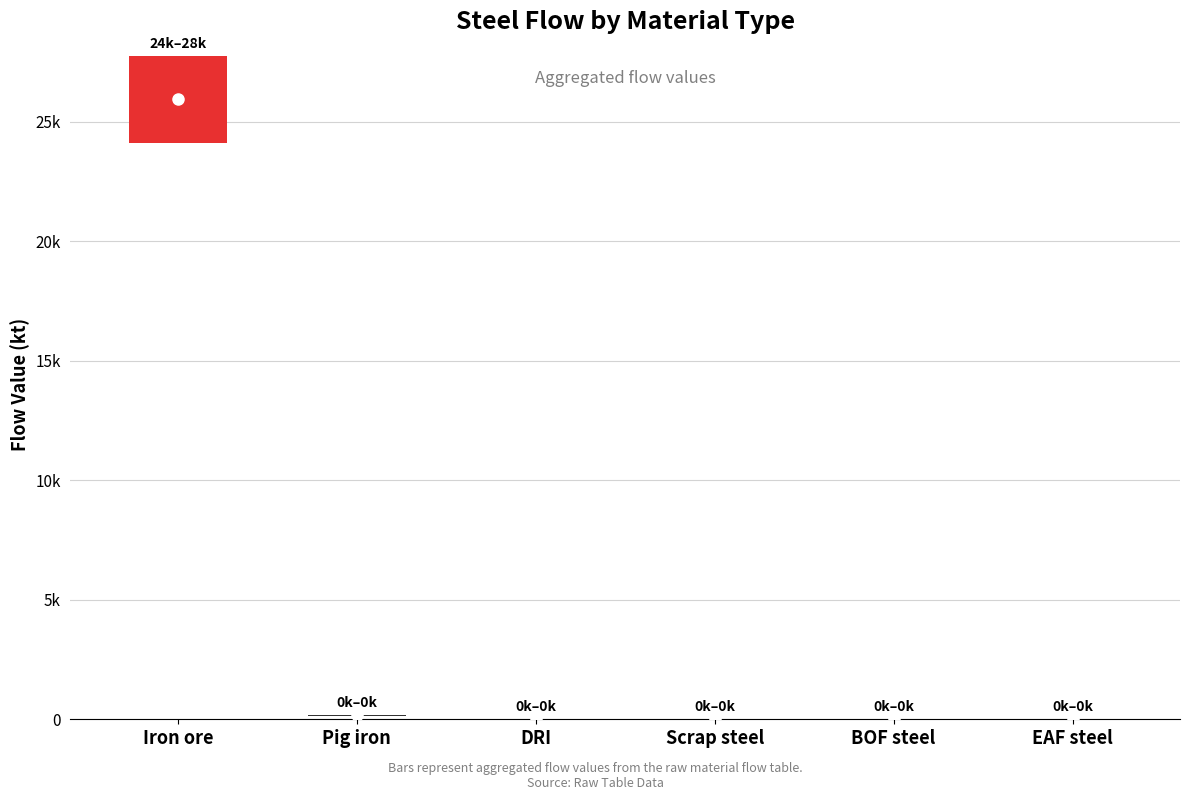

True or false: the data shows 0.0 at BOF steel.

True